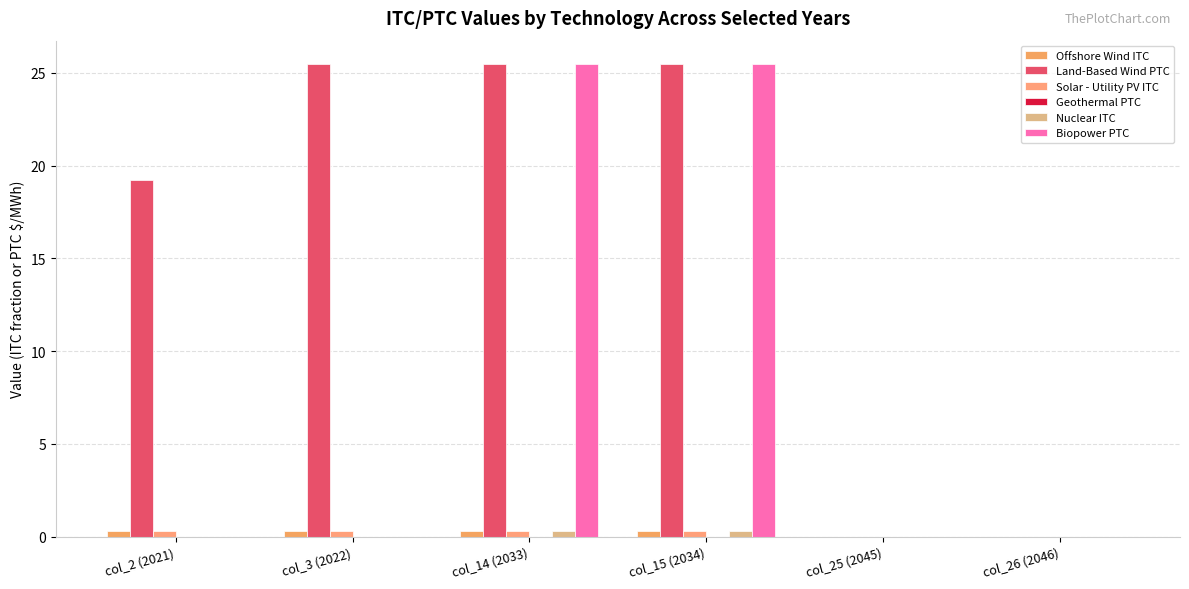

Reading left to right, extract all data points from this chart.

Offshore Wind ITC: 0.3	0.3	0.3	0.3	0.0	0.0
Land-Based Wind PTC: 19.2	25.5	25.5	25.5	0.0	0.0
Solar - Utility PV ITC: 0.3	0.3	0.3	0.3	0.0	0.0
Geothermal PTC: 0.0	0.0	0.0	0.0	0.0	0.0
Nuclear ITC: 0.0	0.0	0.3	0.3	0.0	0.0
Biopower PTC: 0.0	0.0	25.5	25.5	0.0	0.0